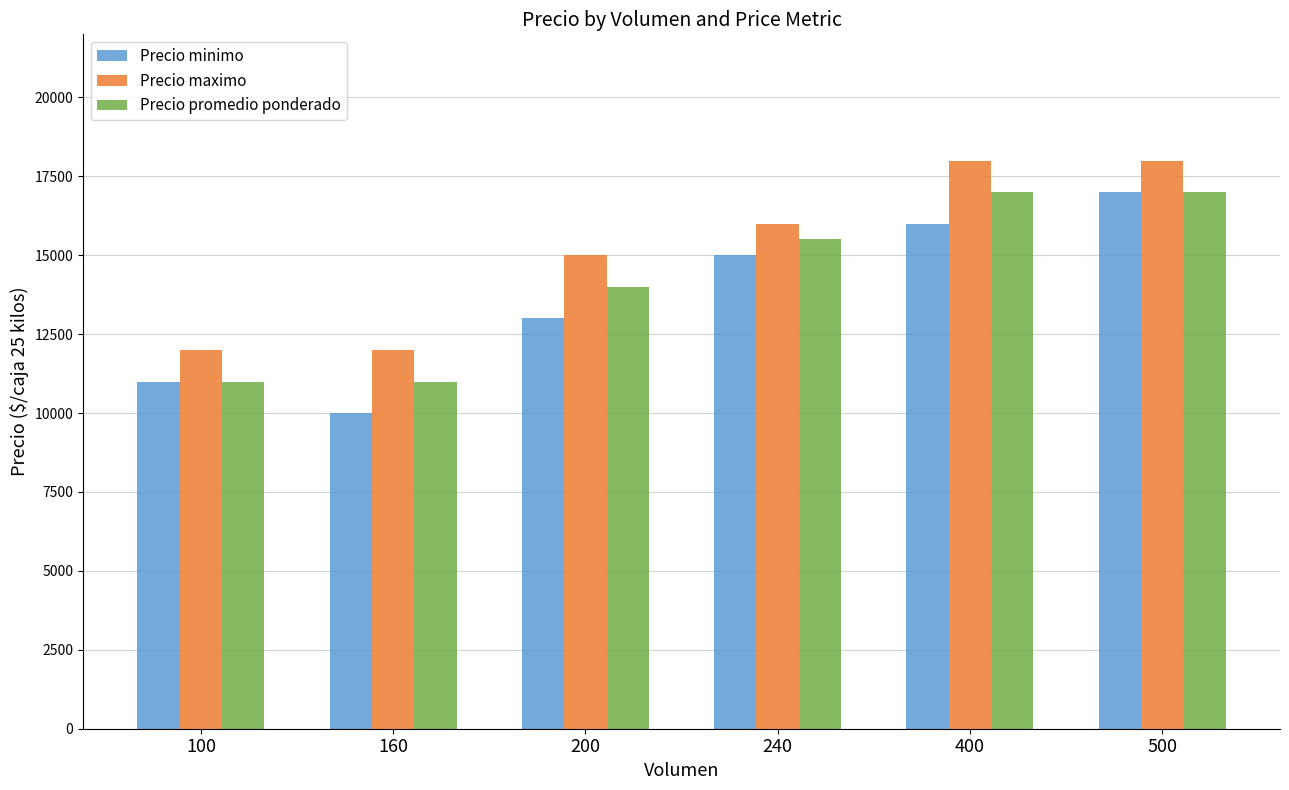

How many categories are shown in the chart?

6